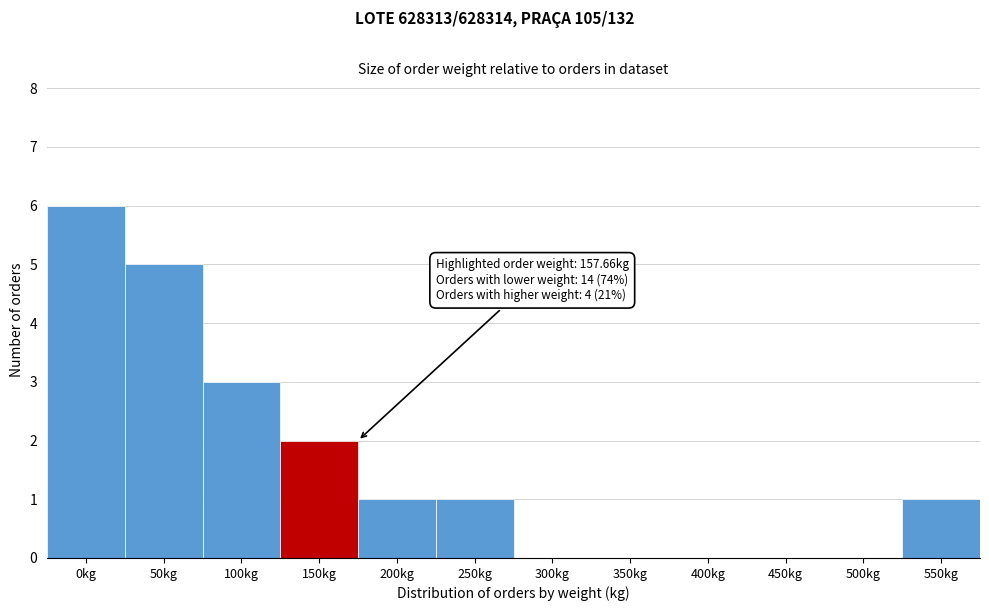

Reading right to left, extract all data points from this chart.

550kg=1	500kg=0	450kg=0	400kg=0	350kg=0	300kg=0	250kg=1	200kg=1	150kg=2	100kg=3	50kg=5	0kg=6